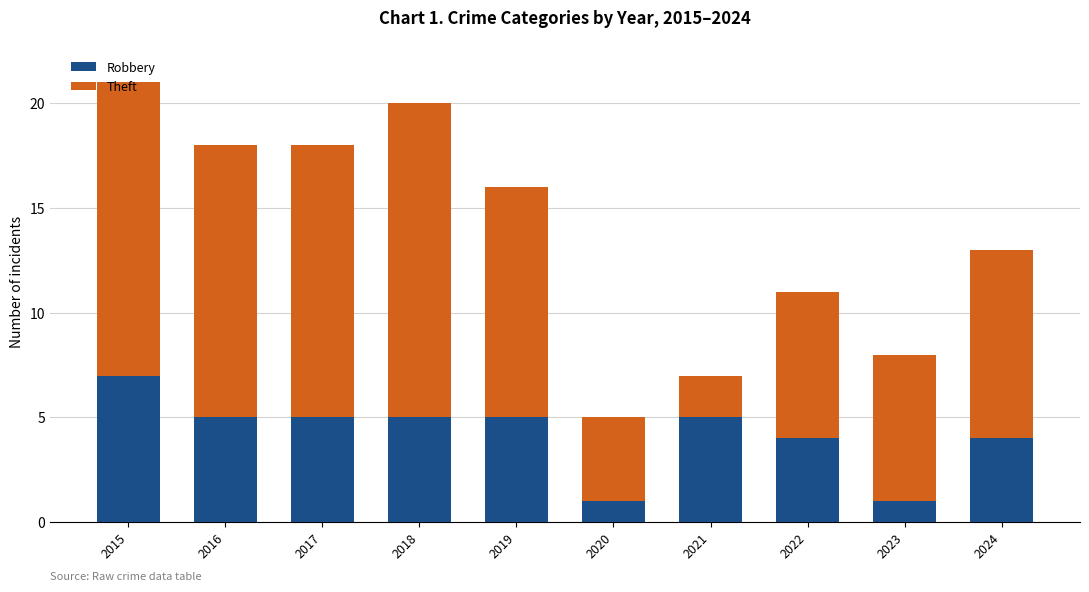

How many data points in Robbery are less than 5?

4